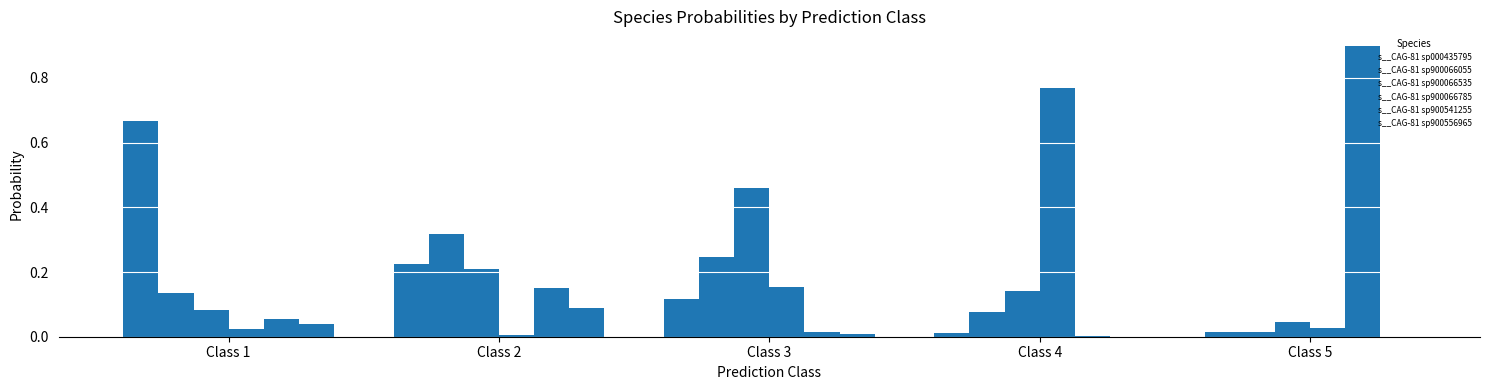

Is the value of s__CAG-81 sp900556965 at Class 2 greater than the value of s__CAG-81 sp900066055 at Class 2?

No